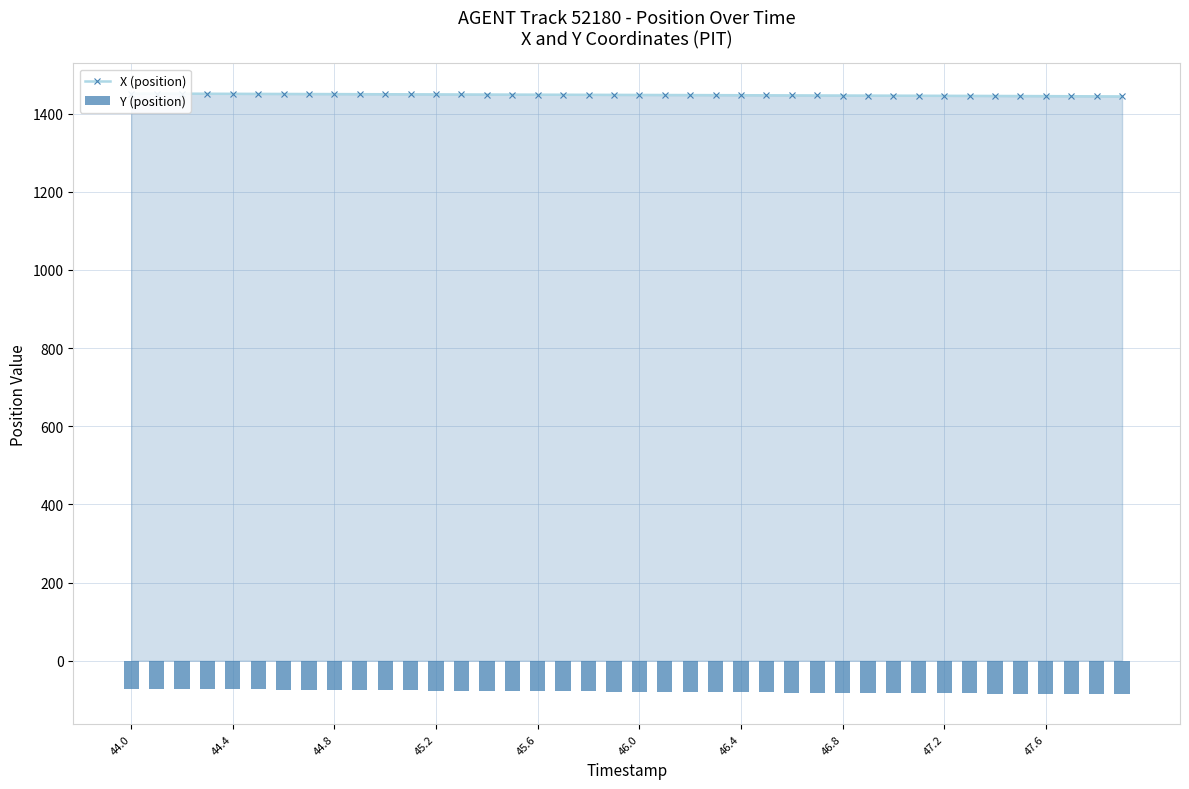

Reading right to left, list all the values displayed in this chart.

X (position): 1443.9	1444.1	1444.4	1444.6	1444.8	1445.0	1445.2	1445.4	1445.6	1445.8	1446.0	1446.2	1446.4	1446.6	1446.8	1447.0	1447.1	1447.3	1447.5	1447.7	1447.8	1448.0	1448.2	1448.4	1448.6	1448.7	1448.9	1449.1	1449.3	1449.5	1449.7	1449.8	1450.0	1450.2	1450.4	1450.6	1450.8	1450.9	1451.1	1451.3
Y (position): -85.5	-85.2	-85.0	-84.7	-84.4	-84.1	-83.8	-83.5	-83.2	-82.9	-82.5	-82.2	-81.8	-81.5	-81.1	-80.8	-80.4	-80.0	-79.6	-79.3	-78.9	-78.5	-78.1	-77.7	-77.4	-77.0	-76.6	-76.2	-75.8	-75.4	-75.1	-74.7	-74.3	-73.9	-73.6	-73.2	-72.8	-72.4	-72.1	-71.7